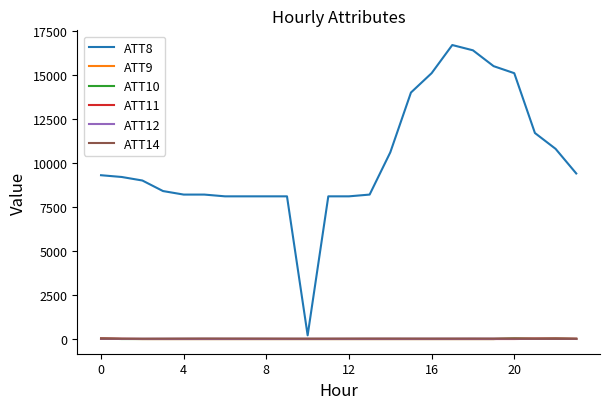

True or false: ATT12 and ATT14 cross at least once.

False